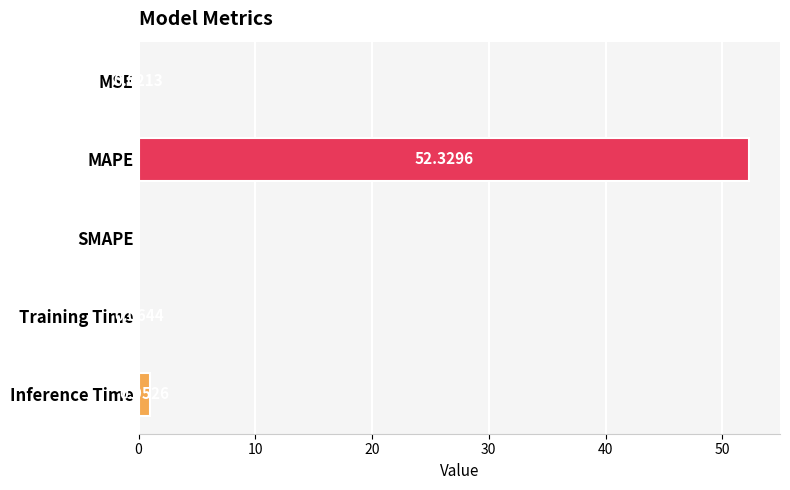

Between MSE and Inference Time, which is larger?

Inference Time